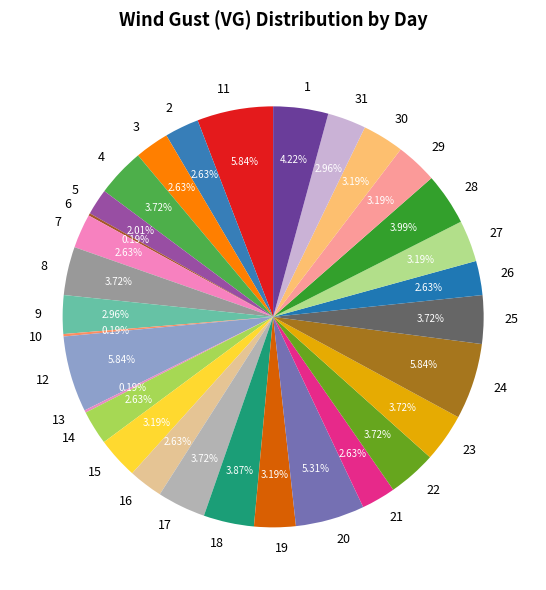

Is there a majority slice in this chart?

No